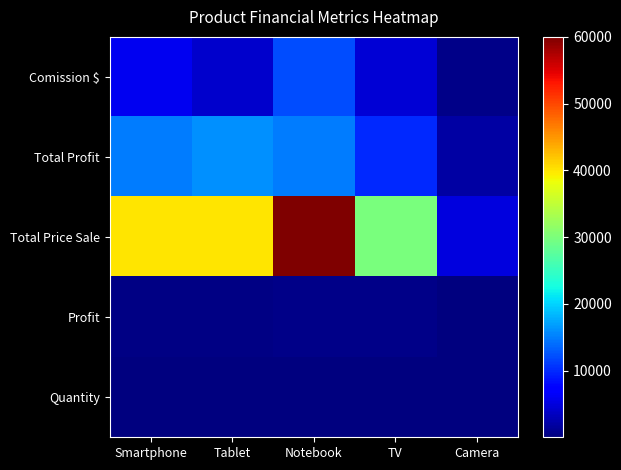

At how many categories does at least one series exceed 17452?

4